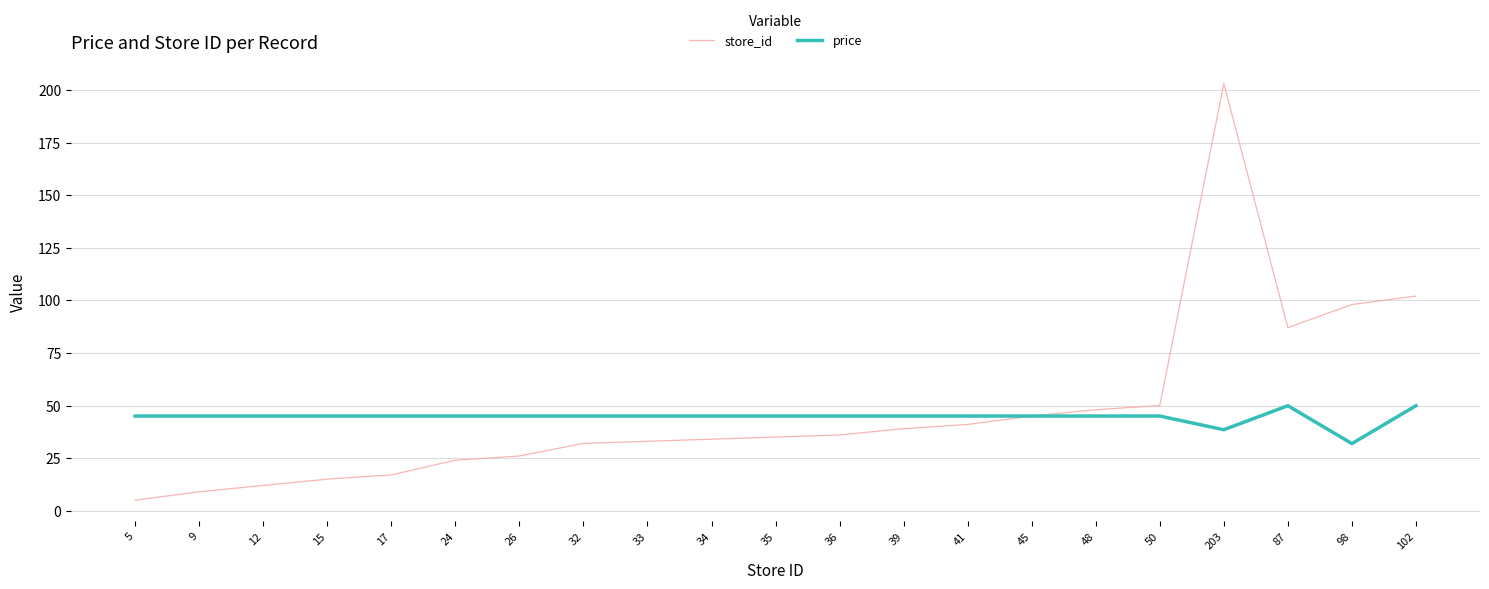

The store_id series shows 54.2 at 87. True or false?

False